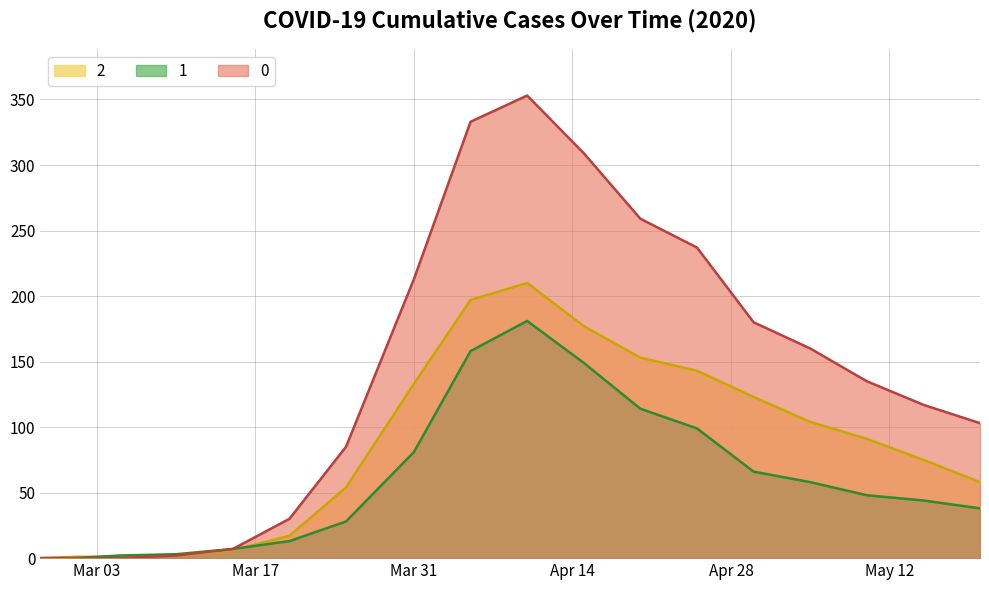

How many data points in 0 are above 135?

8